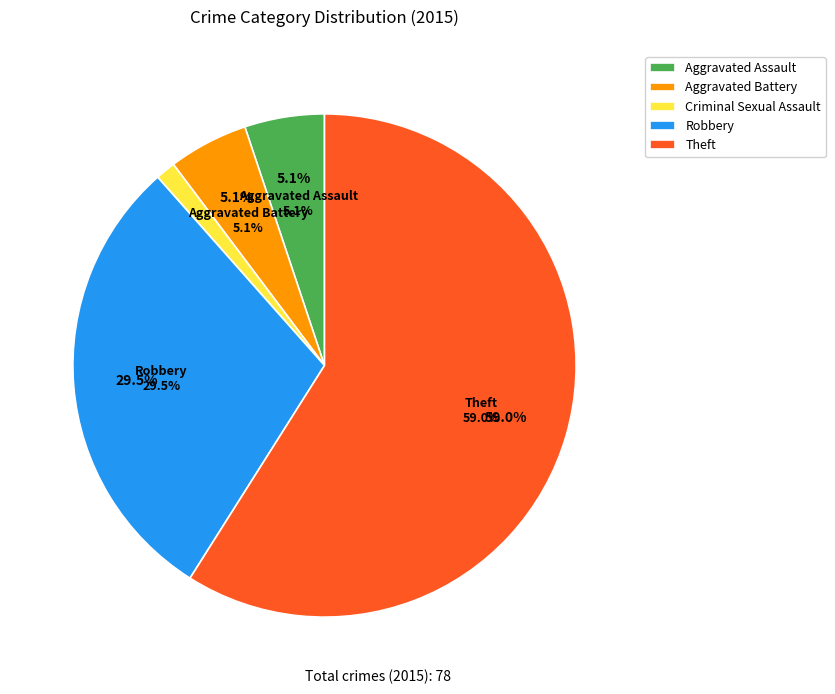

To the nearest percent, what is the combined percentage of Aggravated Assault and Aggravated Battery?

10%